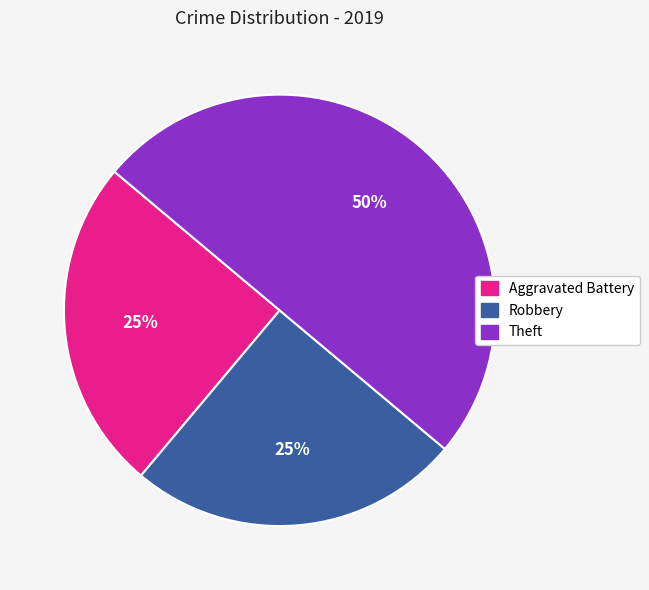

Which has a higher value, Theft or Aggravated Battery?

Theft